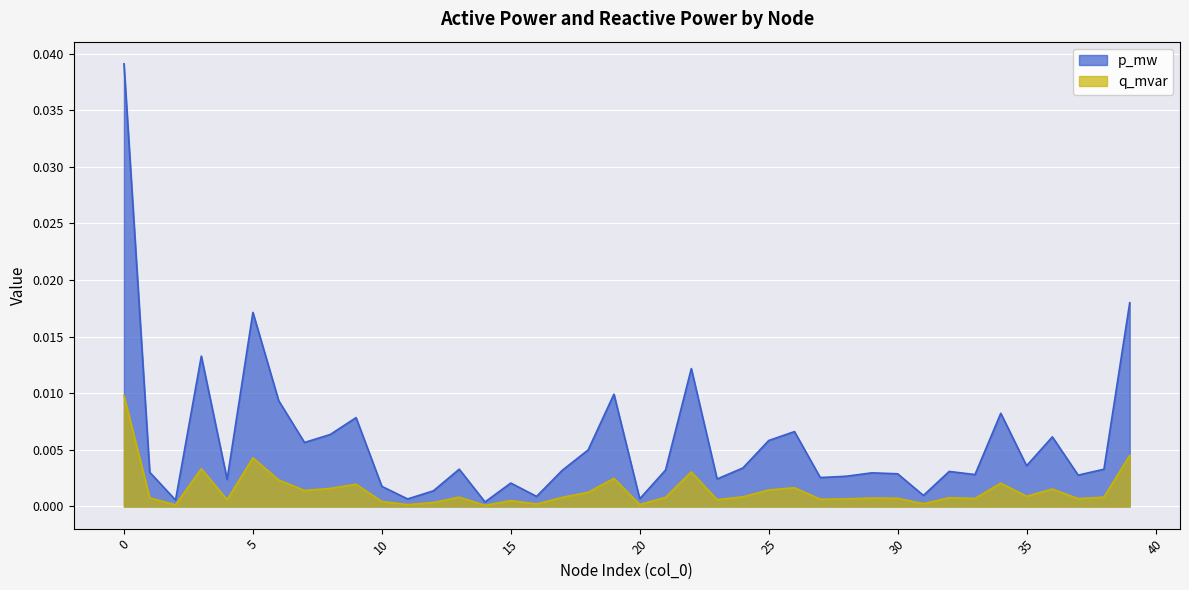

Which series has the largest range (max minus min)?

p_mw